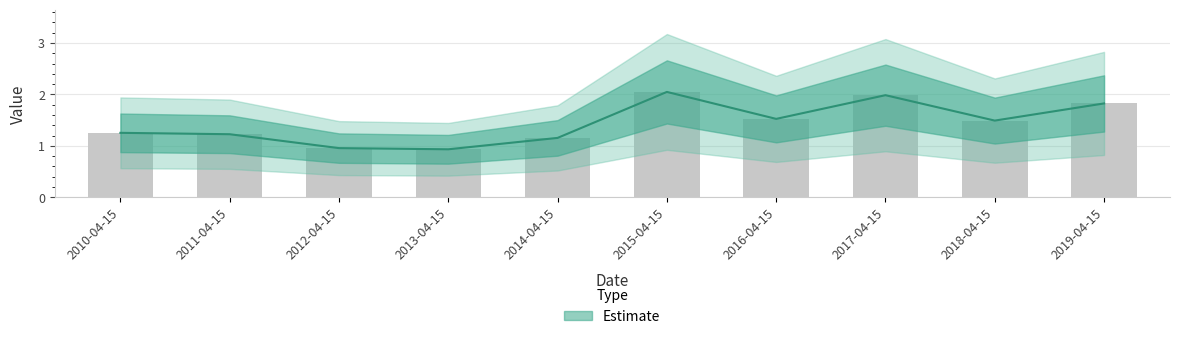

Count the number of data series in this chart.

1